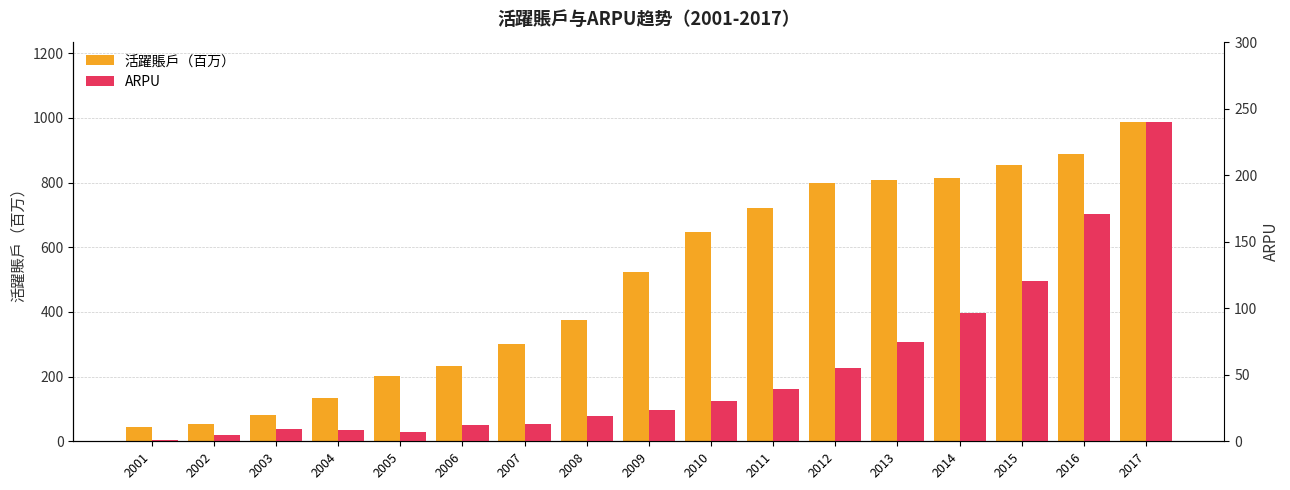

Which category has the lowest value in the 活躍賬戶（百万） series?

2001